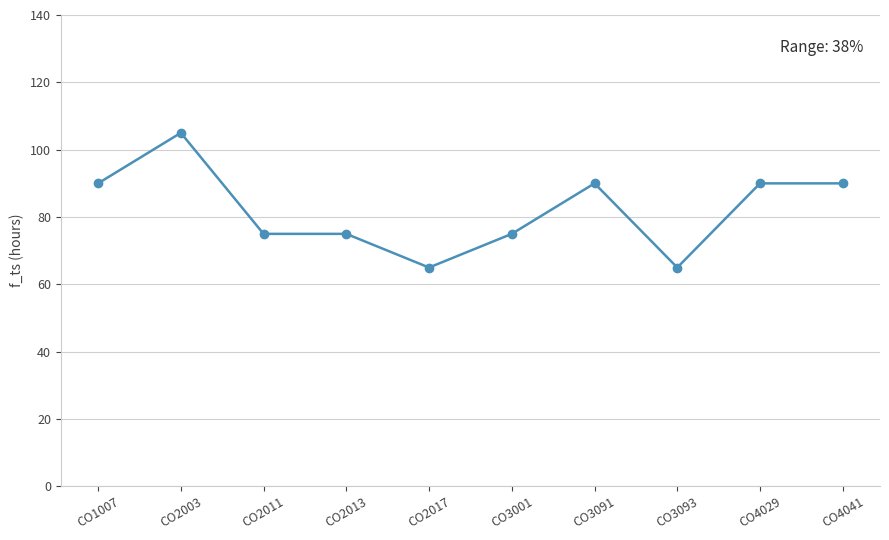

Reading right to left, extract all data points from this chart.

90	90	65	90	75	65	75	75	105	90